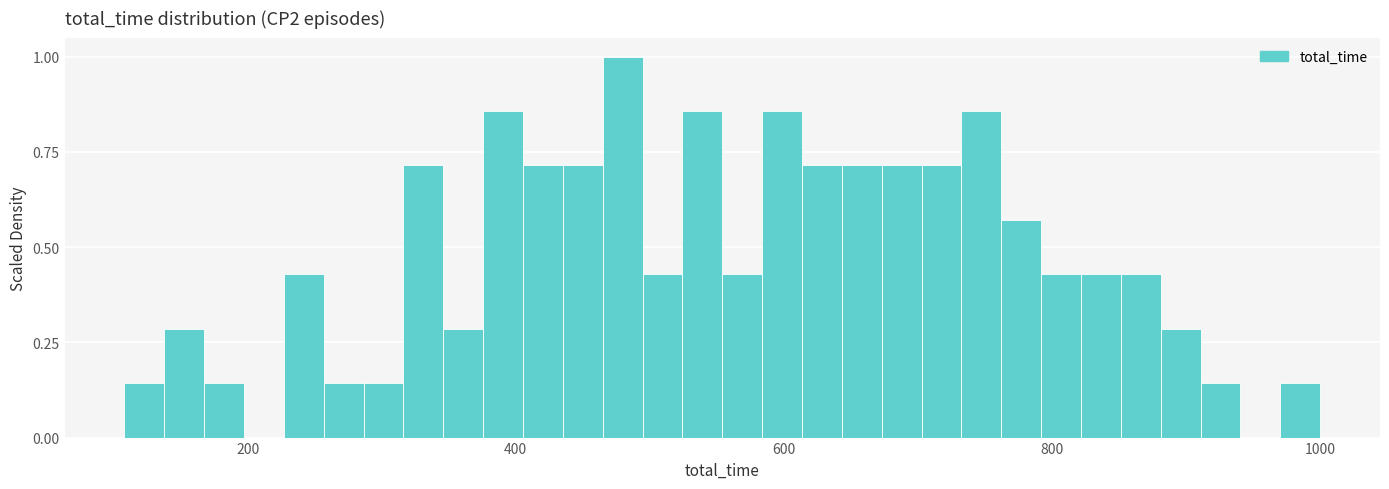

Around what value on the x-axis is the tallest bar? Give the approximate position of its centre, as read against the axis.

480